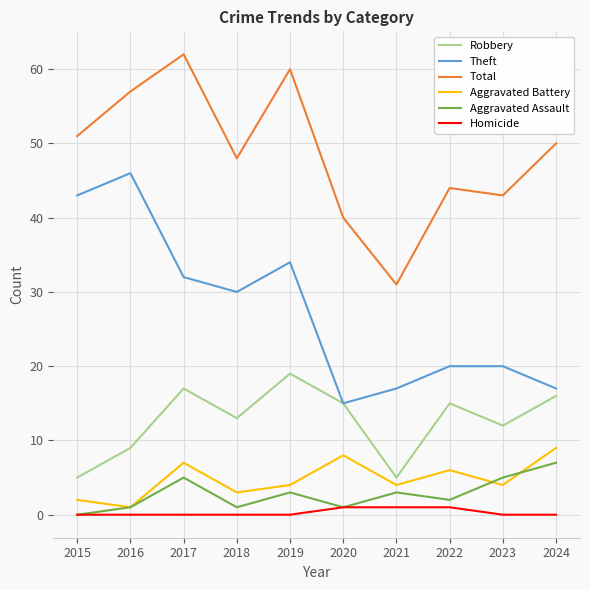

True or false: Total and Homicide cross at least once.

False